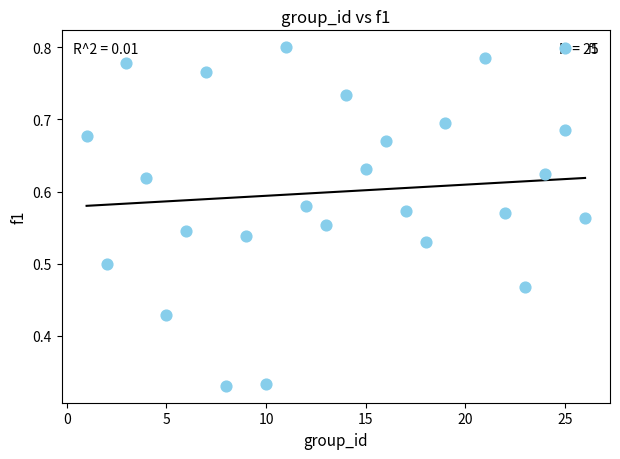

What is the range of X values (max minus min)?

25.0